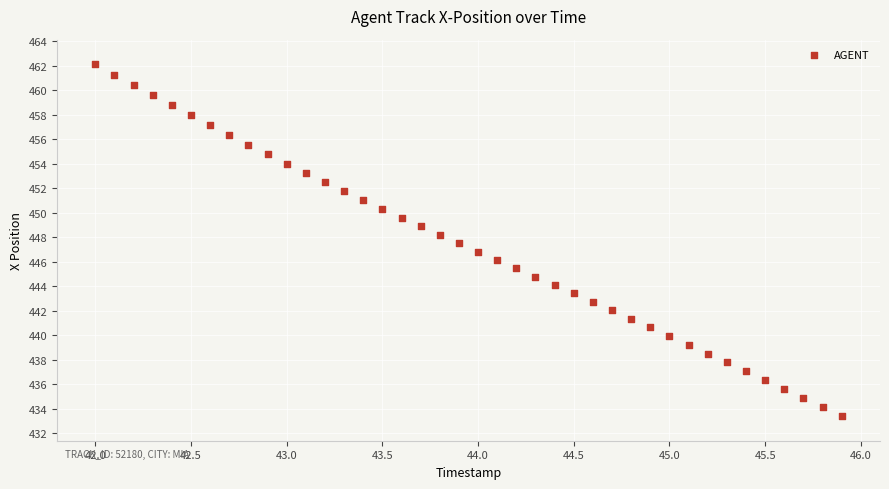

What is the range of X values (max minus min)?

3.9